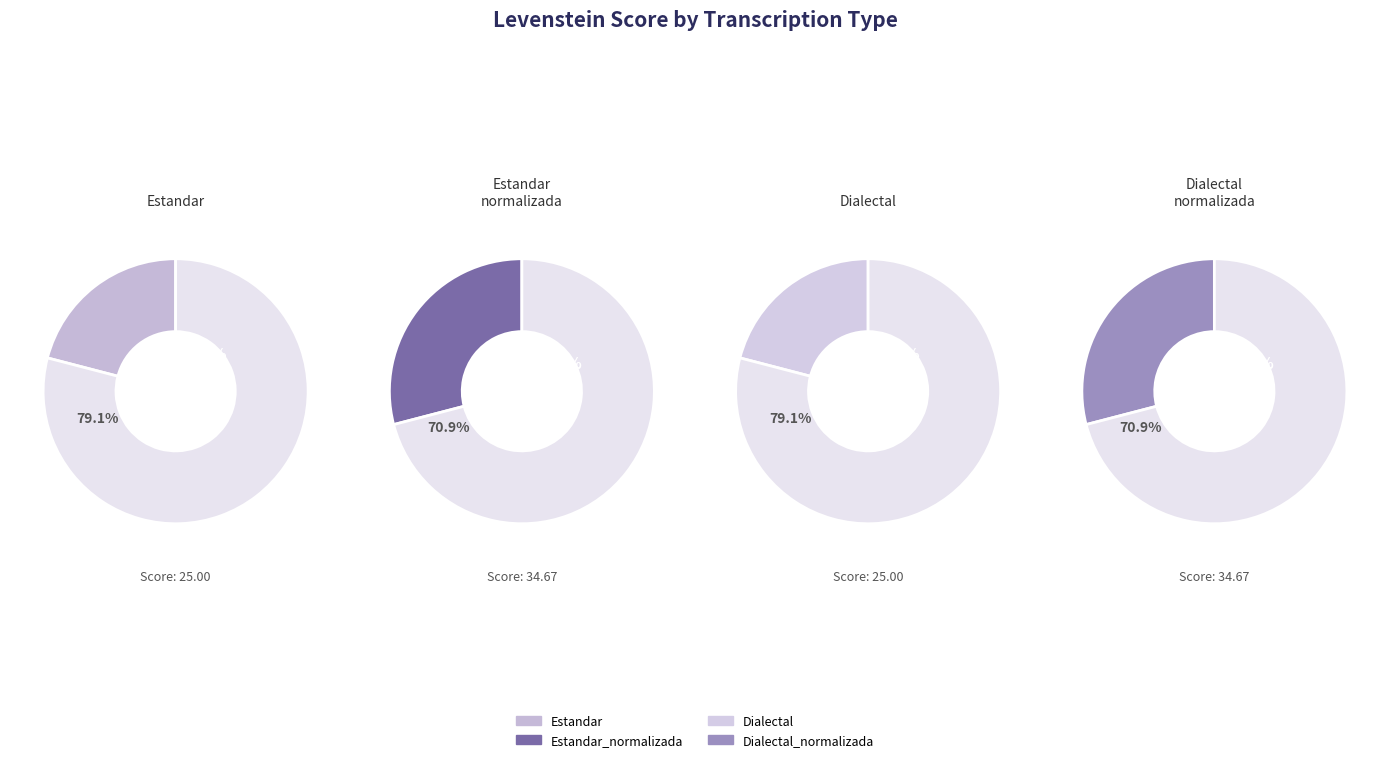

Rank the categories by value from highest to lowest.

Estandar_normalizada, Dialectal_normalizada, Estandar, Dialectal